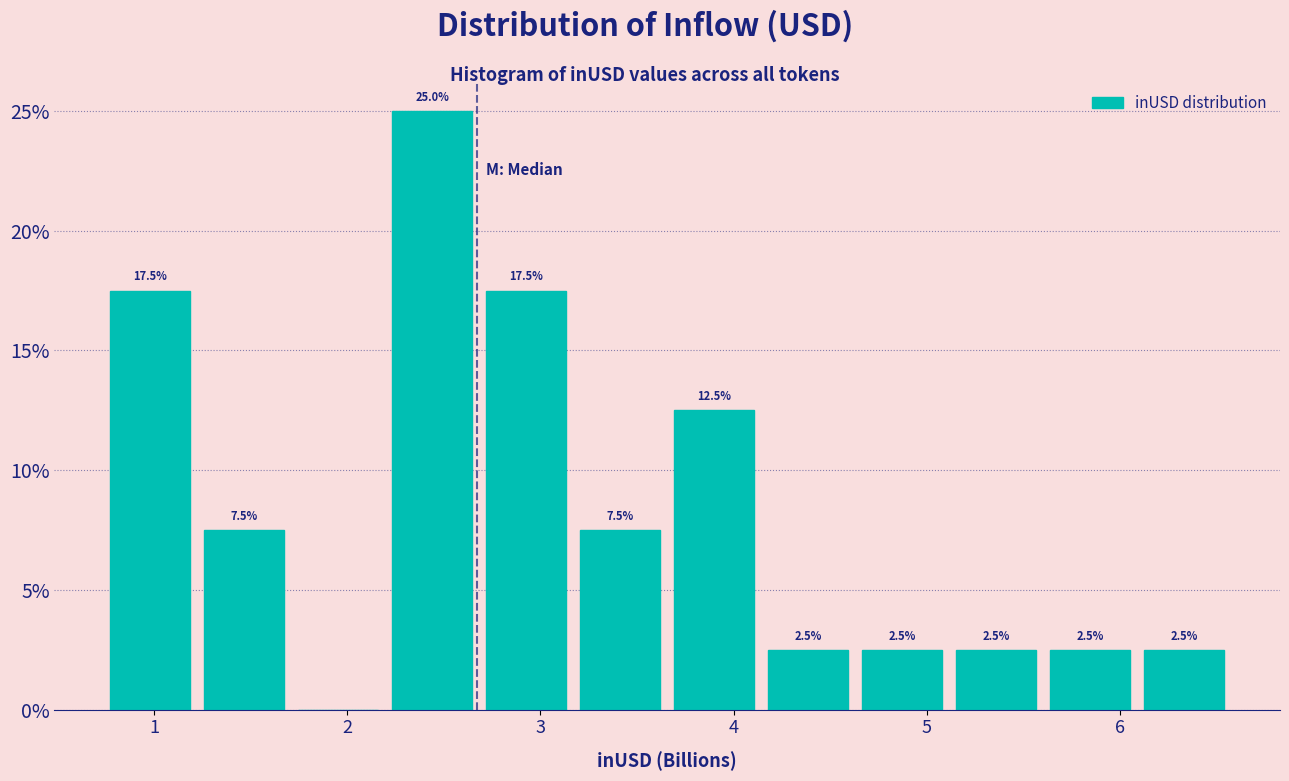

Over which range of the x-axis is the bar tallest?

2.2 to 2.7